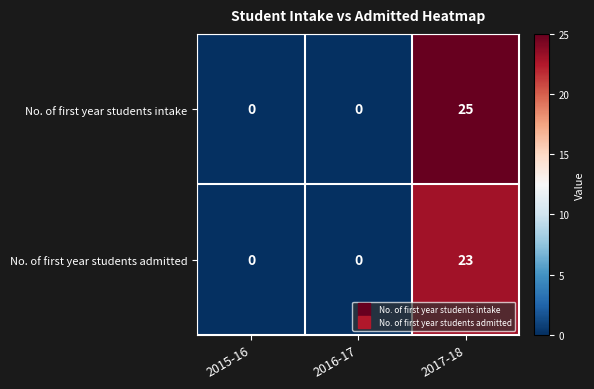

Reading right to left, extract all data points from this chart.

No. of first year students intake: 25	0	0
No. of first year students admitted: 23	0	0